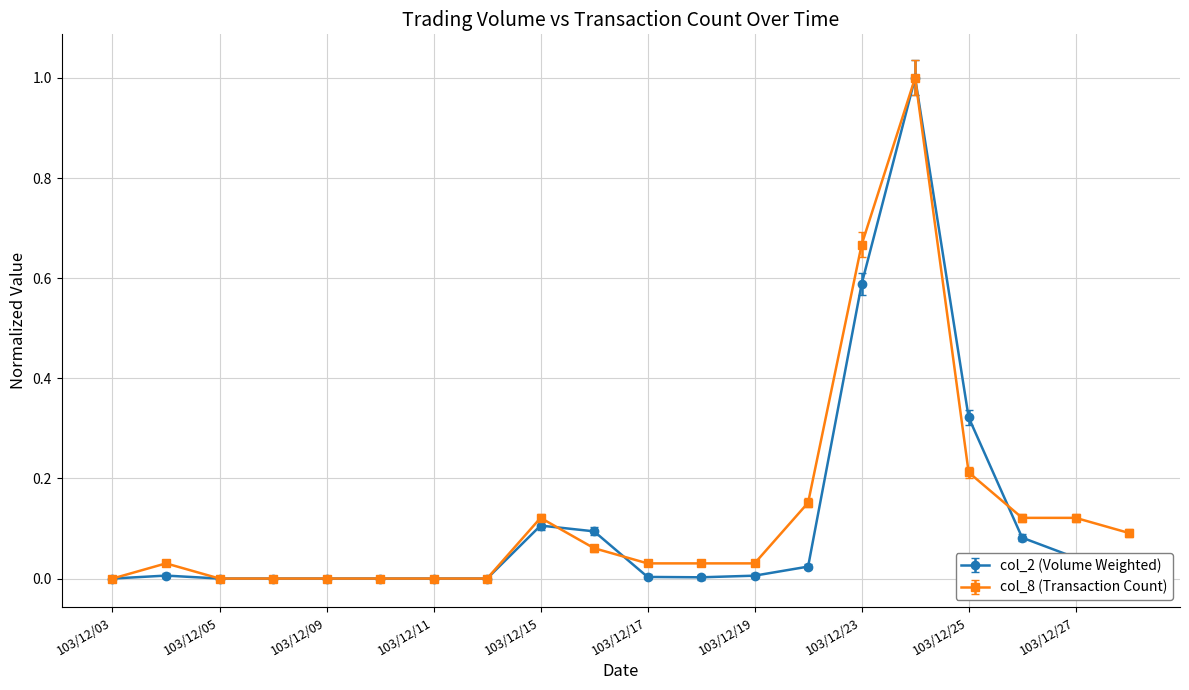

What are all the series names shown in the legend?

col_2 (Volume Weighted), col_8 (Transaction Count)